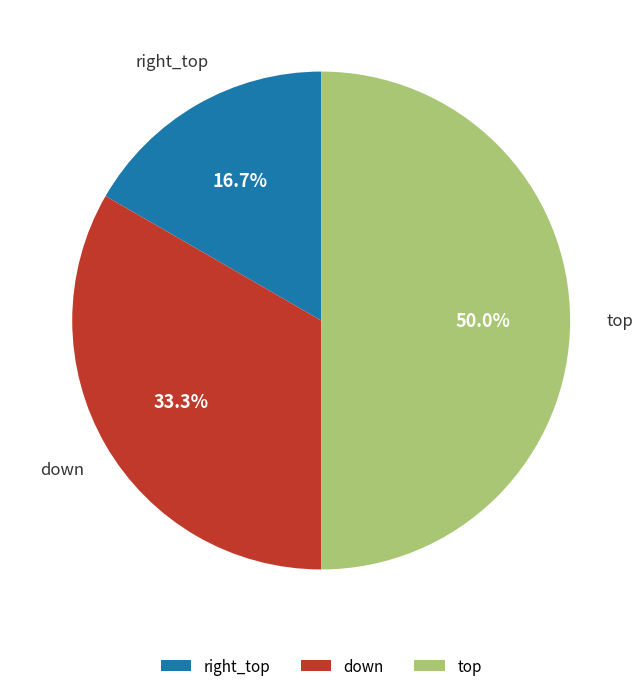

Which slice is the smallest?

right_top